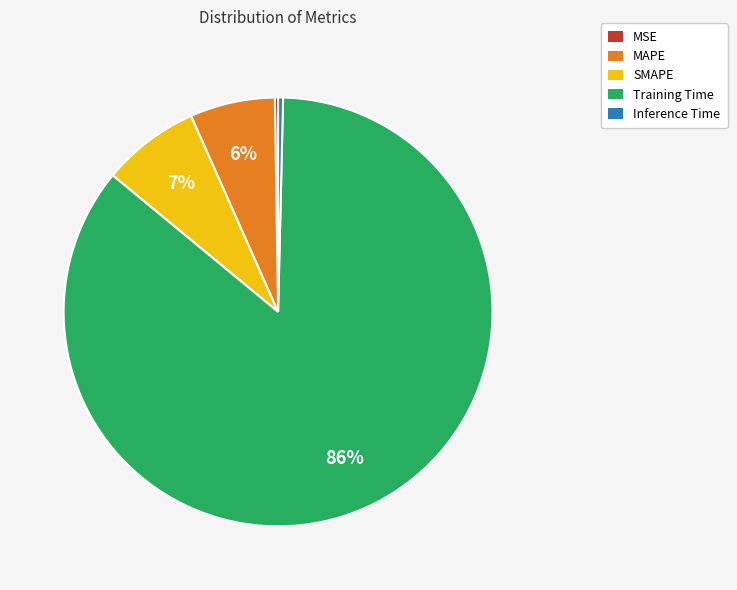

Is it true that SMAPE is 19% of the pie?

False